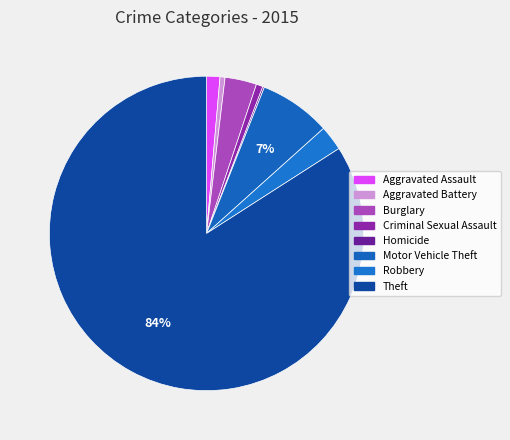

What percentage is the Aggravated Assault slice, to the nearest percent?

1%